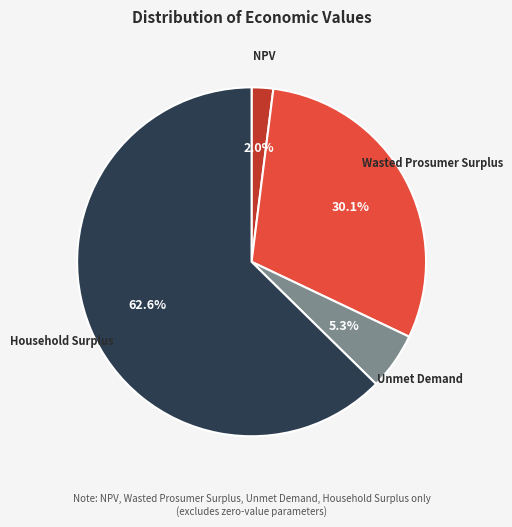

To the nearest percent, what percentage of the pie is Household Surplus?

63%